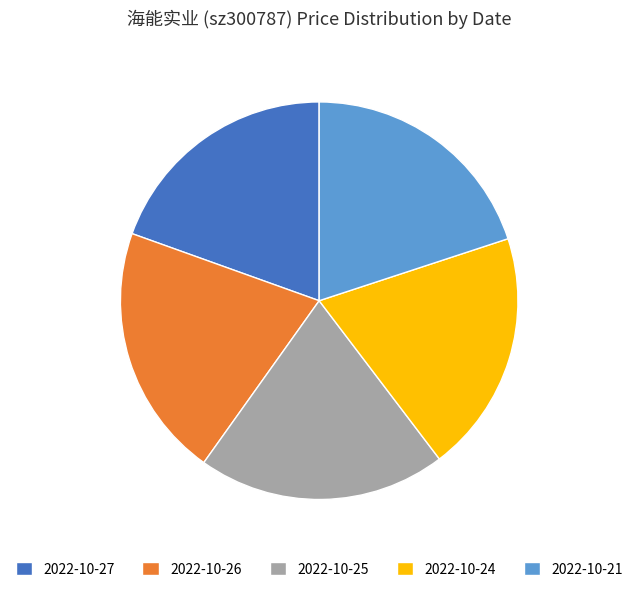

True or false: 2022-10-21 accounts for 20% of the total.

True